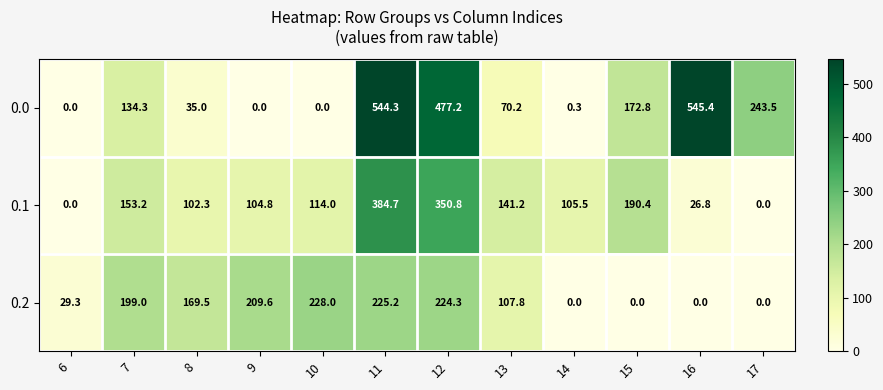

What is the difference between the maximum and second lowest values in the 0.2 series?

228.0